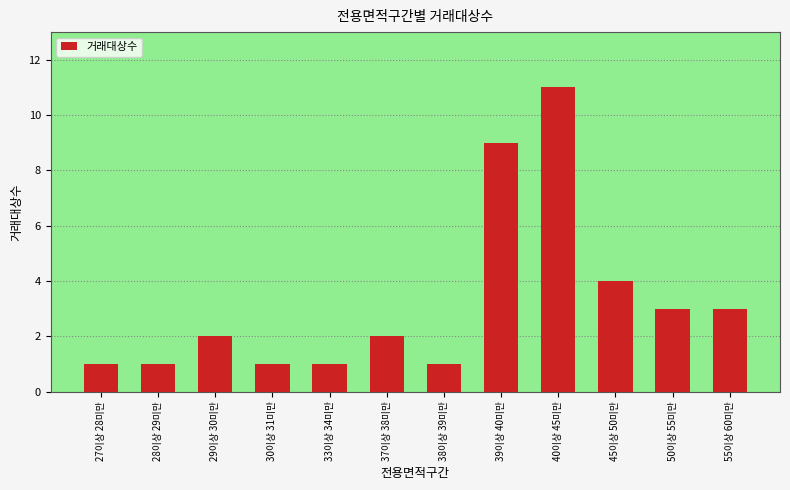

Count the values in the range 1 to 4.

10